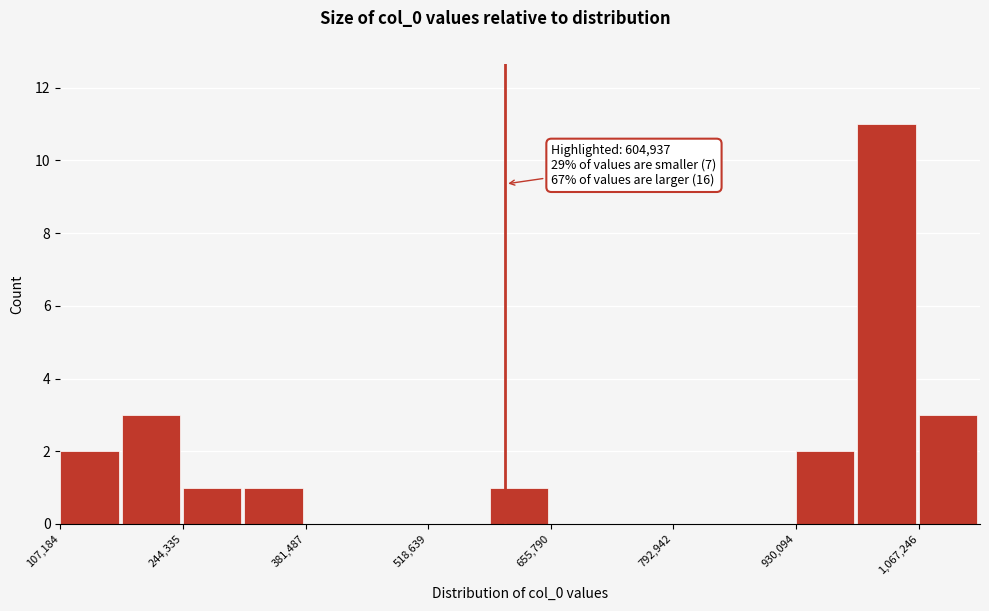

Around what value on the x-axis is the tallest bar? Give the approximate position of its centre, as read against the axis.

1040000